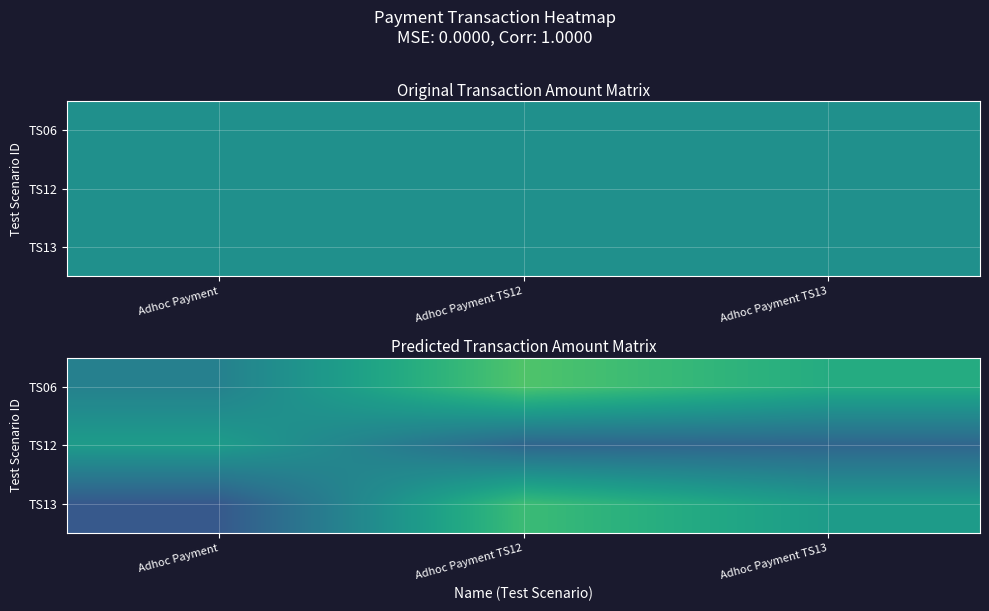

Read the TS13 value at Adhoc Payment TS13.

510.1